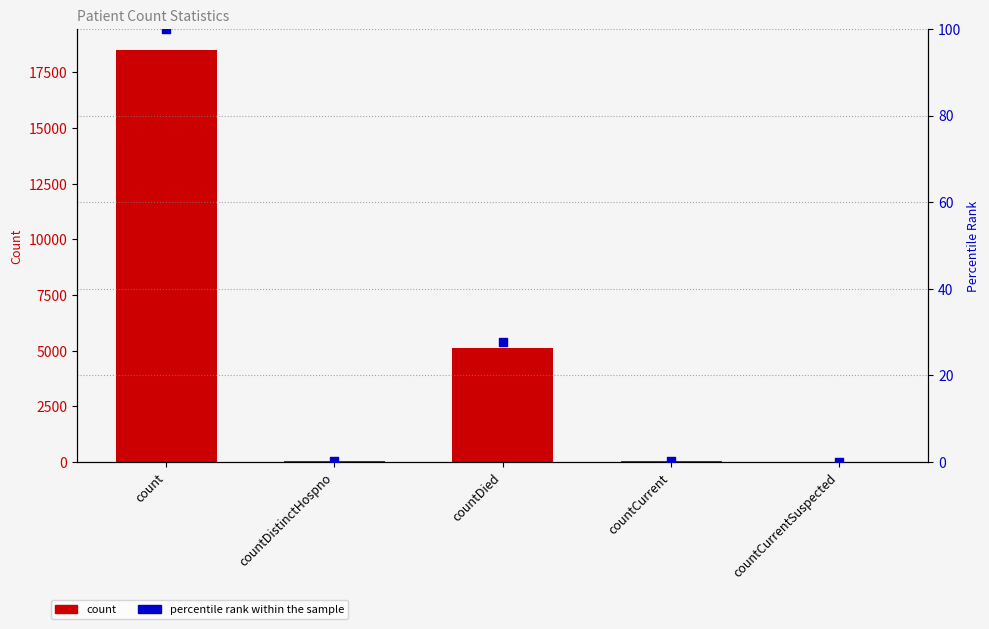

What is the total value across all series at countDistinctHospno?

31.2